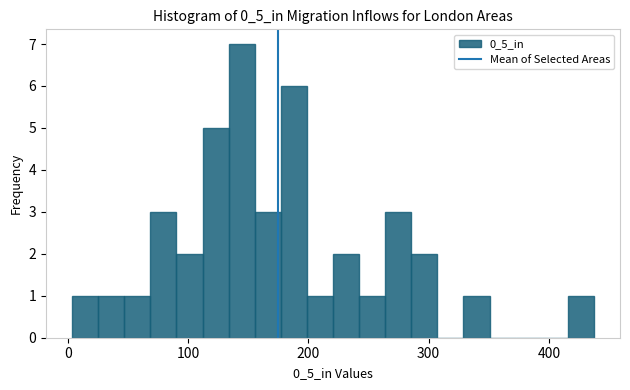

Around what value on the x-axis is the tallest bar? Give the approximate position of its centre, as read against the axis.

140